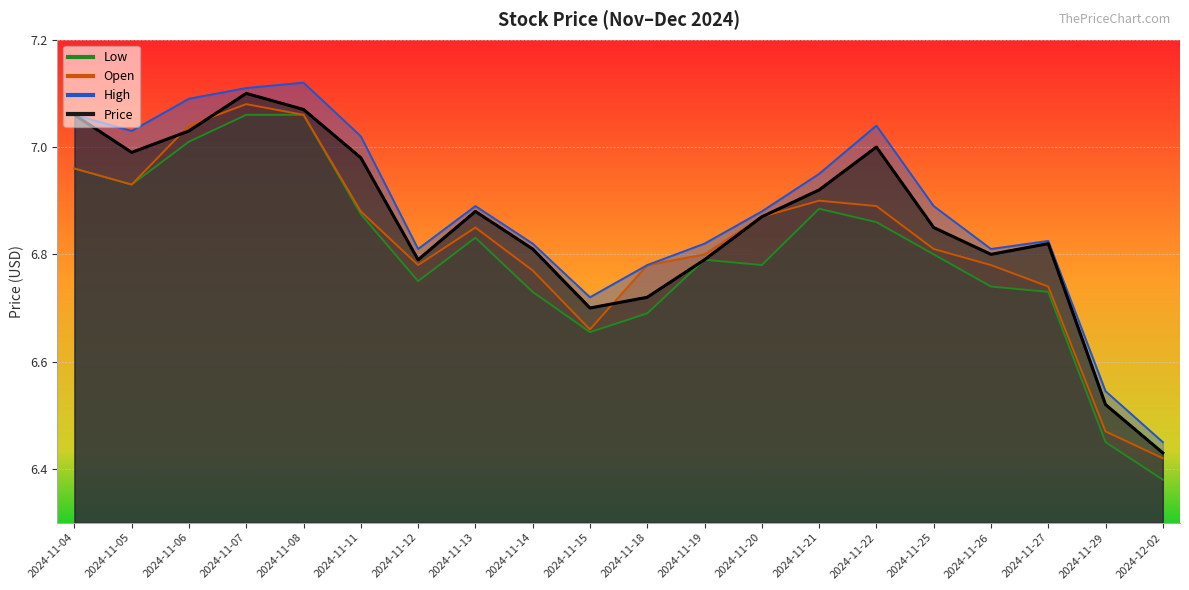

Which series has the largest range (max minus min)?

Low